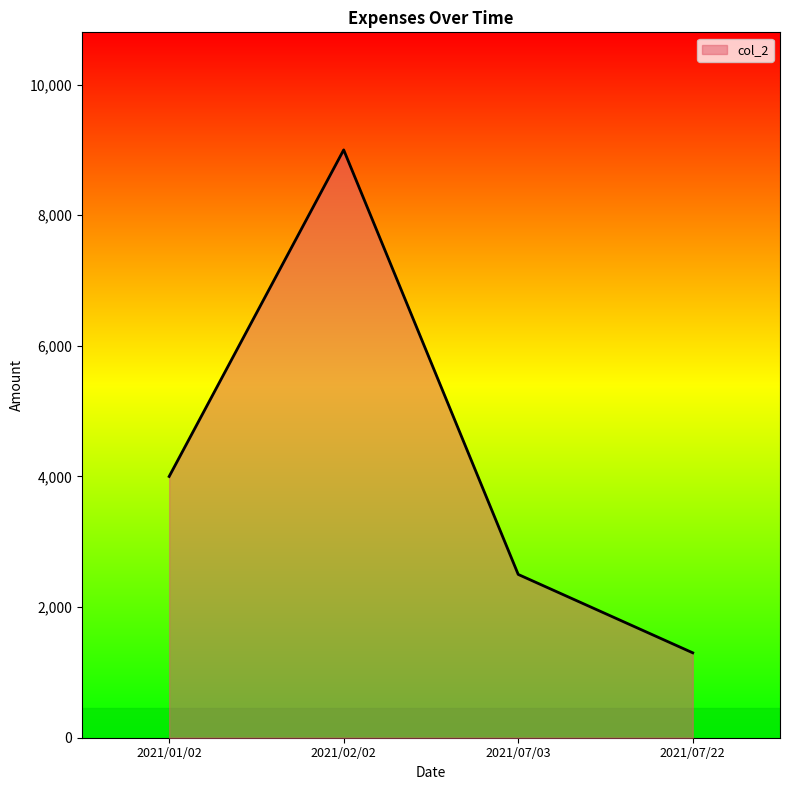

Rank the categories by value from highest to lowest.

2021/02/02, 2021/01/02, 2021/07/03, 2021/07/22